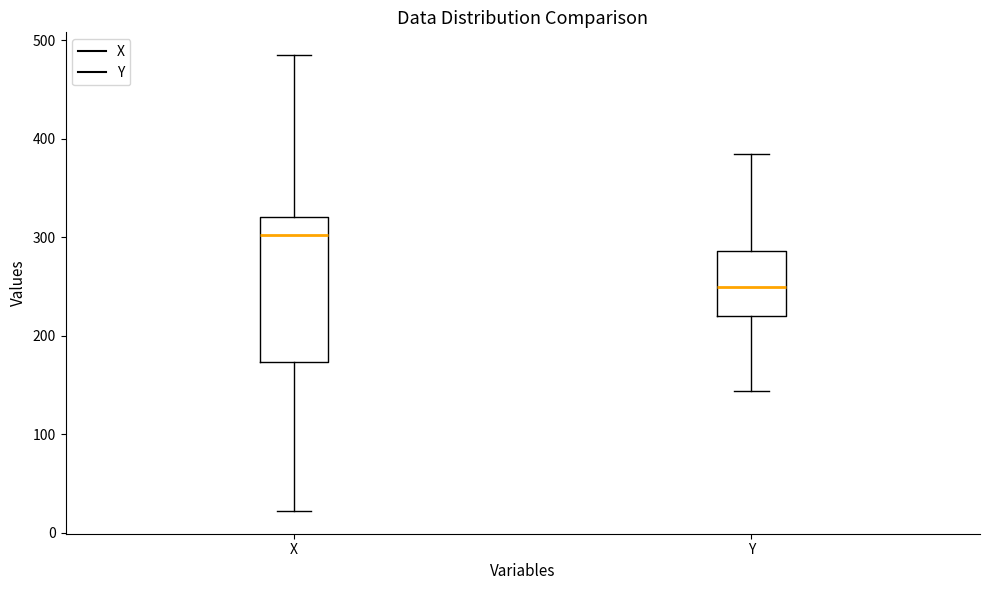

Which box has the lowest median line?

Y